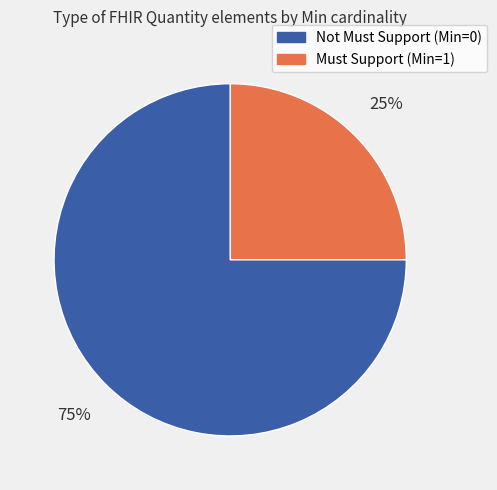

Does any single category account for the majority?

Yes